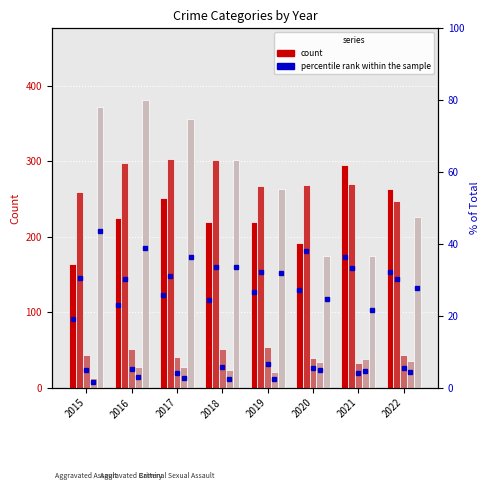

Count the number of categories in the chart.

8